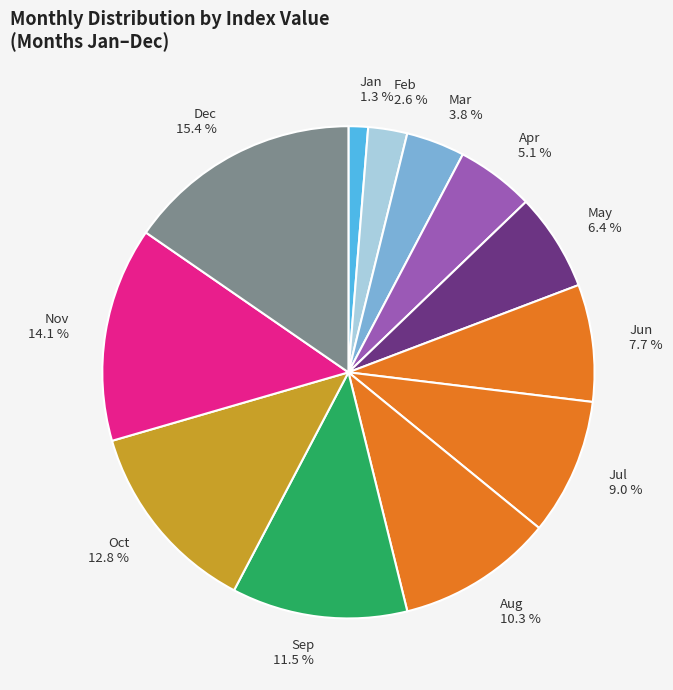

Rank the categories by value from lowest to highest.

Jan, Feb, Mar, Apr, May, Jun, Jul, Aug, Sep, Oct, Nov, Dec